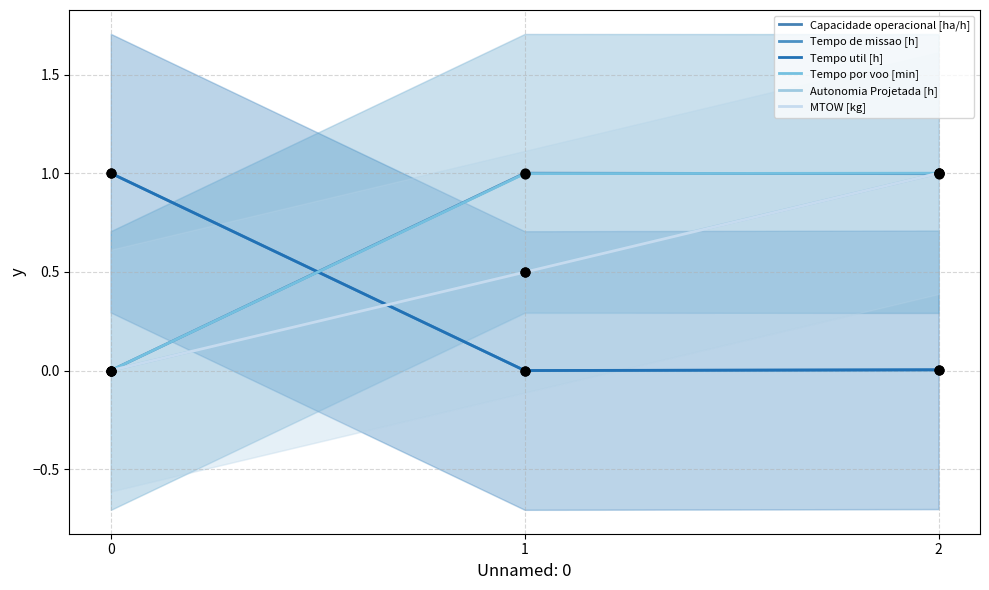

Which series has the largest total across all categories?

Tempo por voo [min]